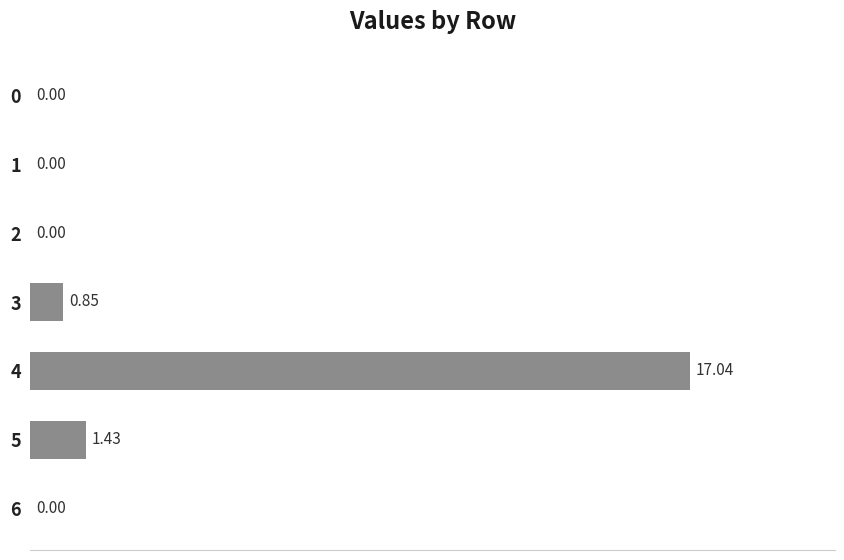

Which has a higher value, 4 or 5?

4